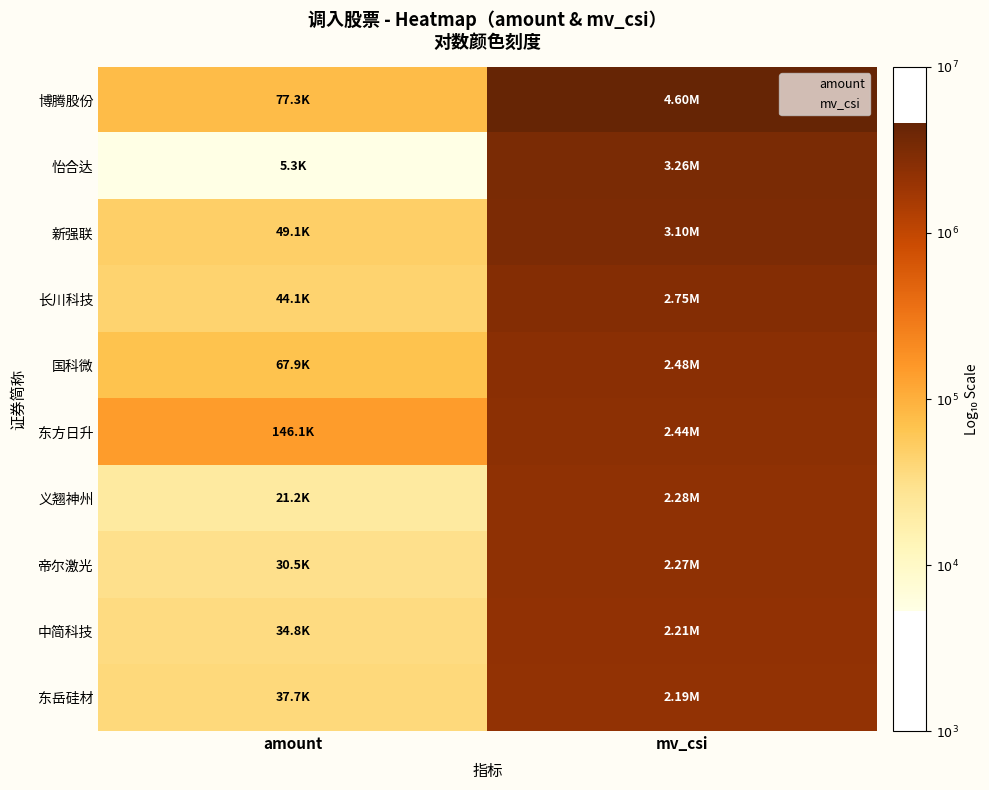

What is the total value across all series at amount?

45.9